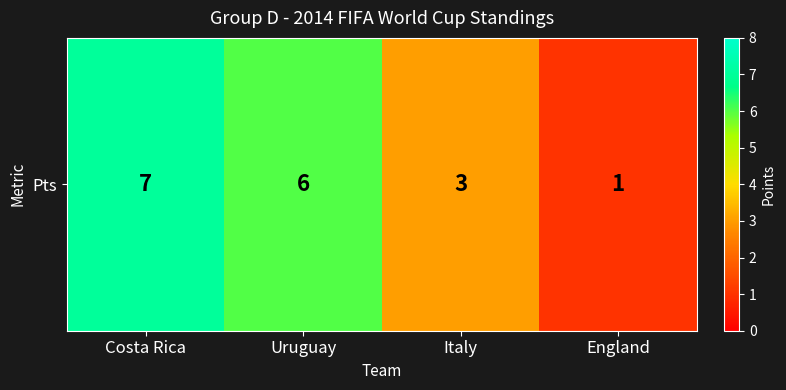

Between England and Uruguay, which is larger?

Uruguay